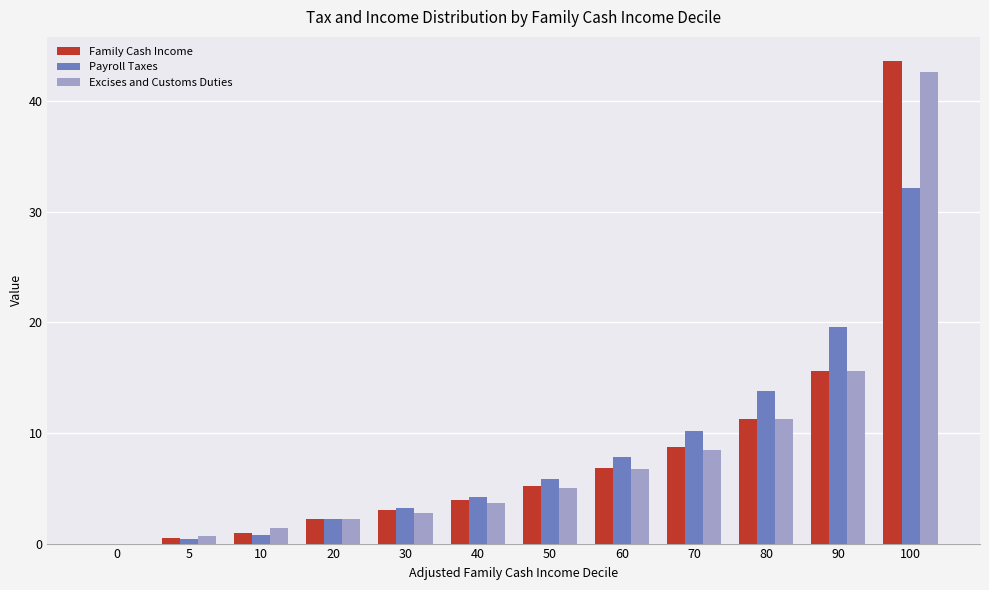

Are the bars grouped side by side (vs. stacked)?

Yes